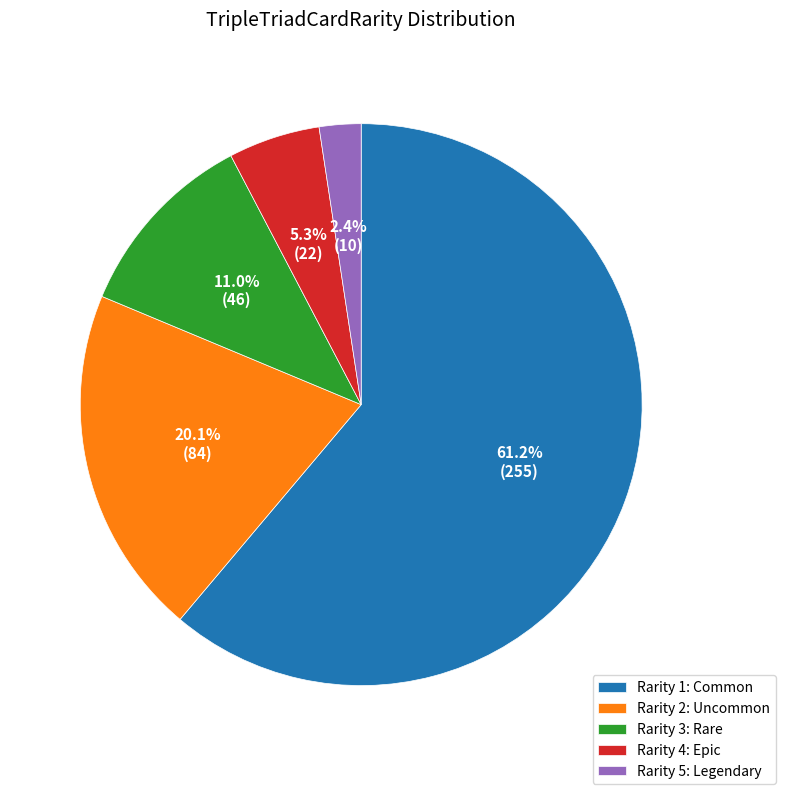

Count the number of slices in the pie.

5